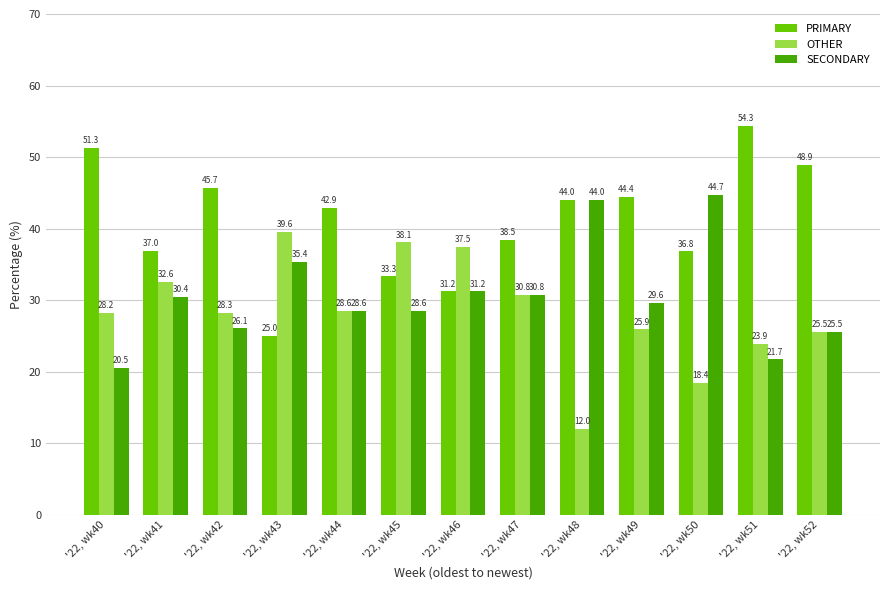

At which label does OTHER reach its peak?

'22, wk43